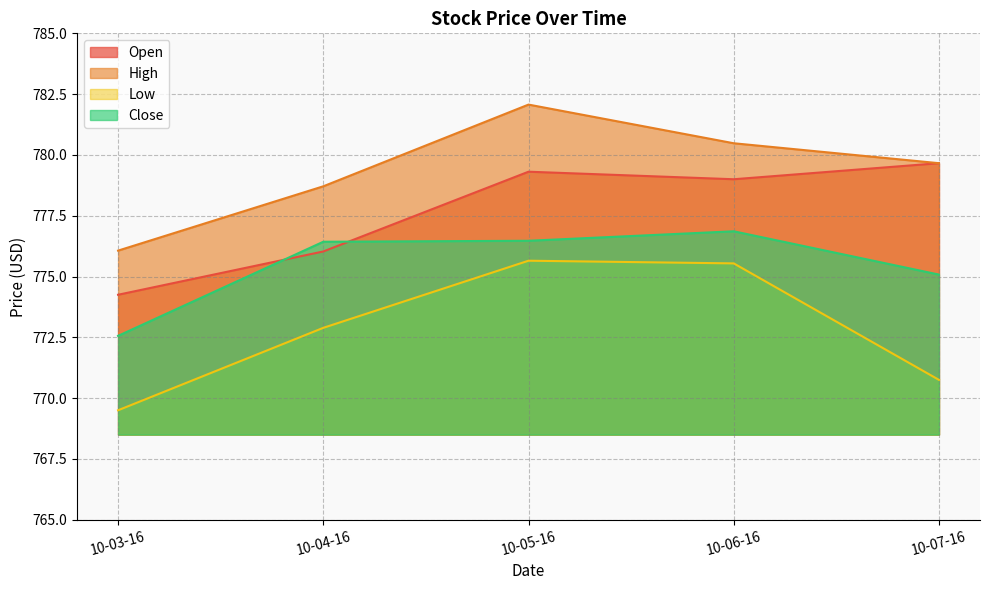

What is the spread (max minus min) of values at 10-05-16?

6.4